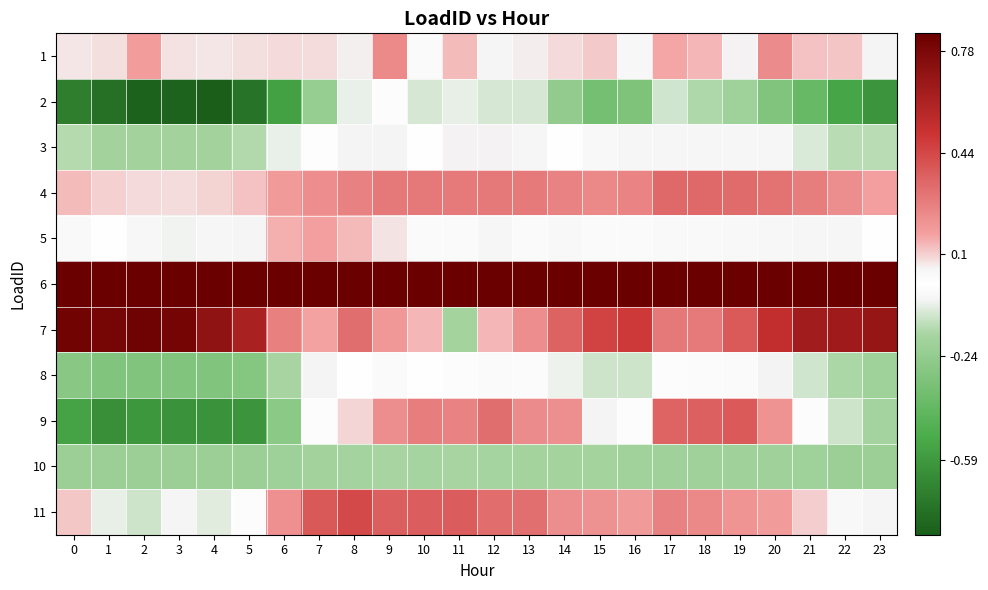

How many data points does each series have?

24